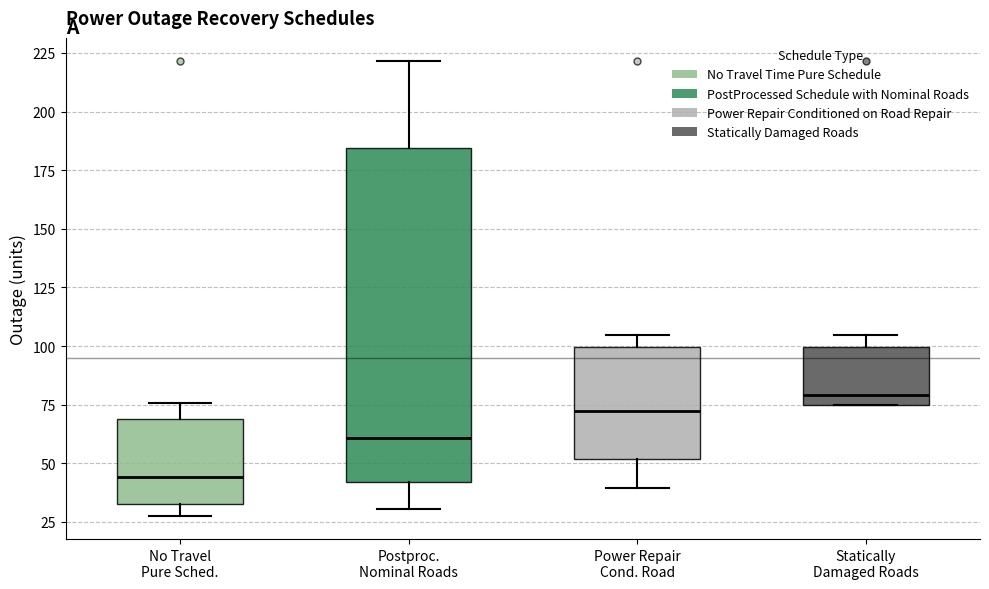

Where does the upper whisker of the box for Postproc. Nominal Roads end on the y-axis? The values are not printed on the chart, so give them approximately, as read against the axis.

220